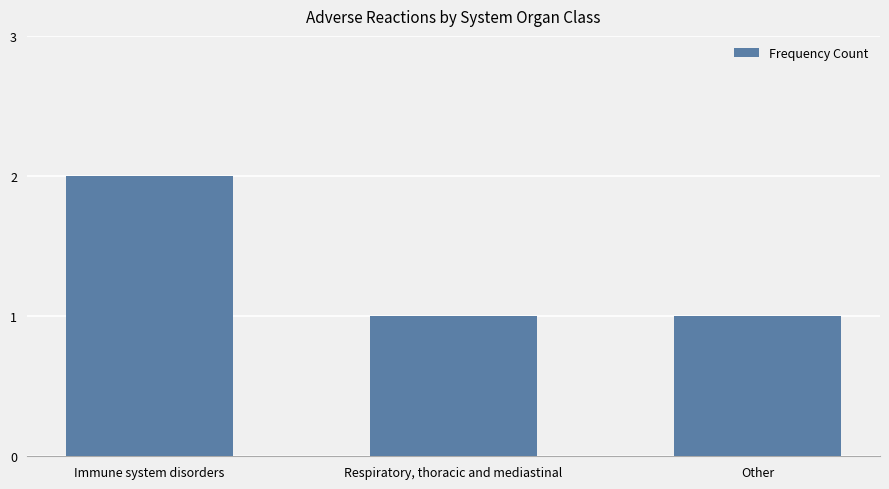

What position from the right is Respiratory, thoracic and mediastinal?

2